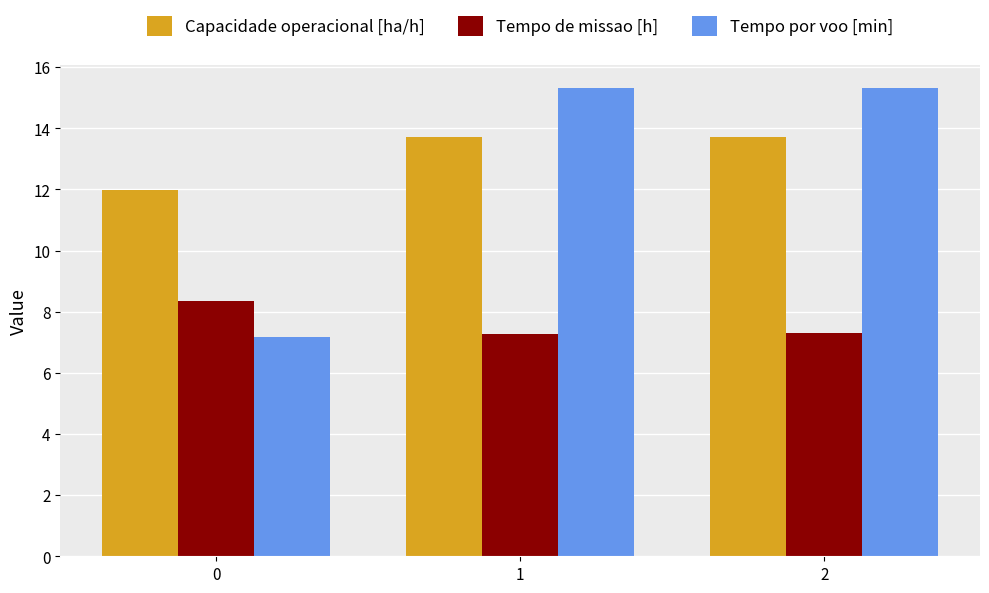

Which series has the widest spread of values?

Tempo por voo [min]